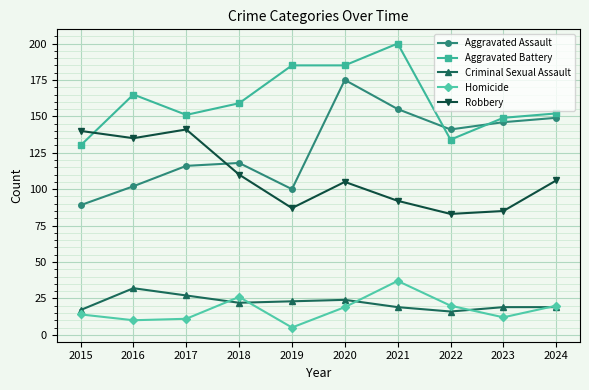

How many lines are shown in the chart?

5